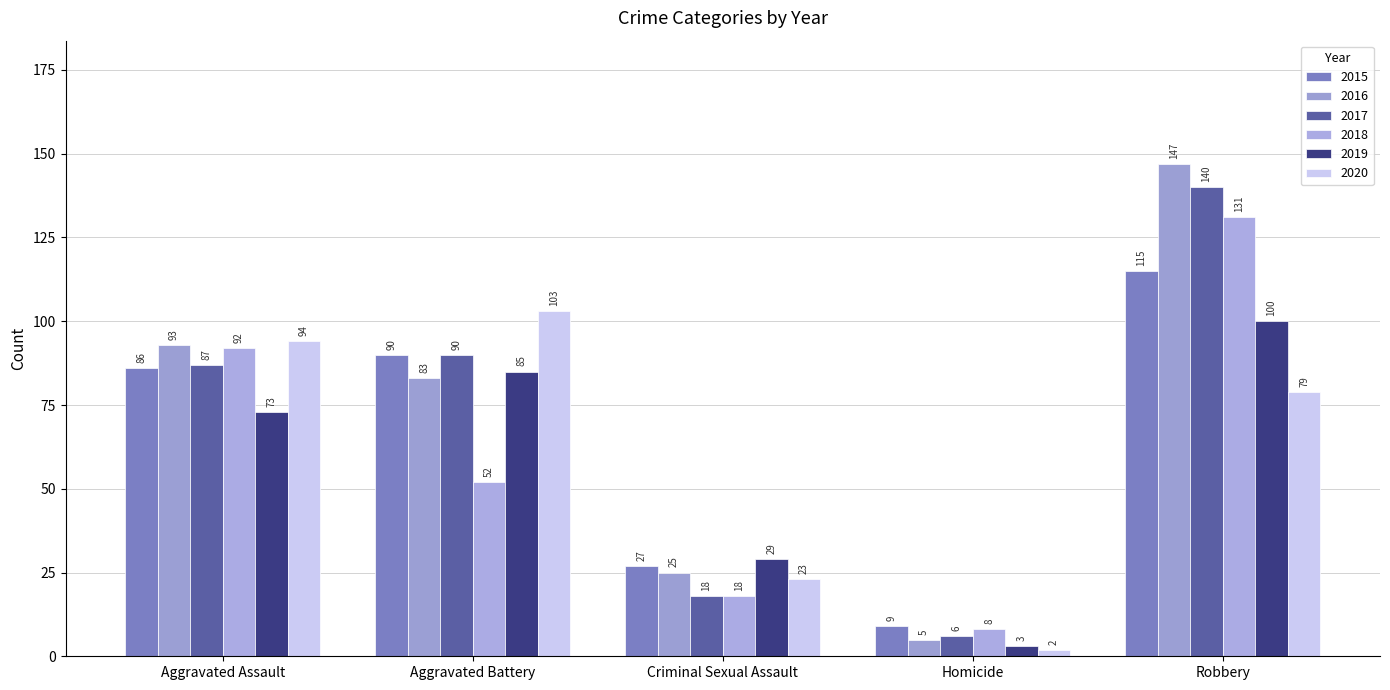

What is the difference between the 2016 values at Aggravated Assault and Robbery?

54